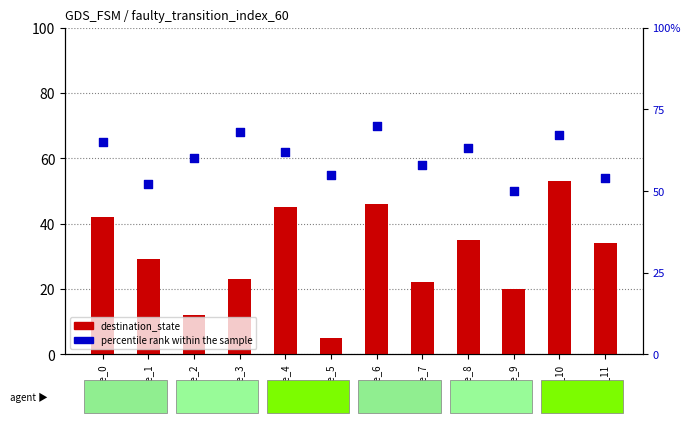

Which series has the largest Y range (max minus min)?

destination_state